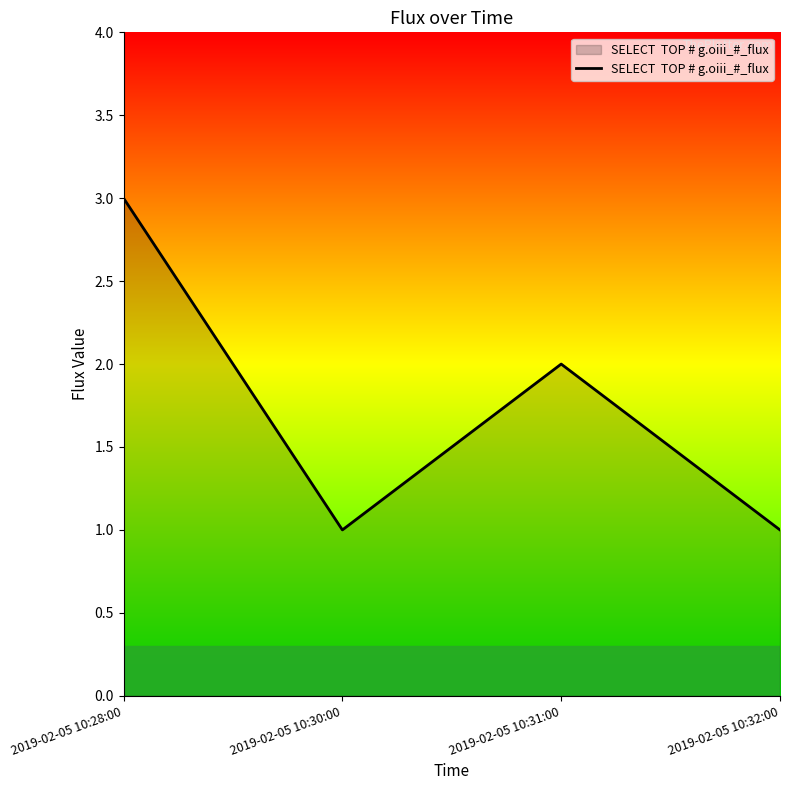

How many series are shown in this chart?

1